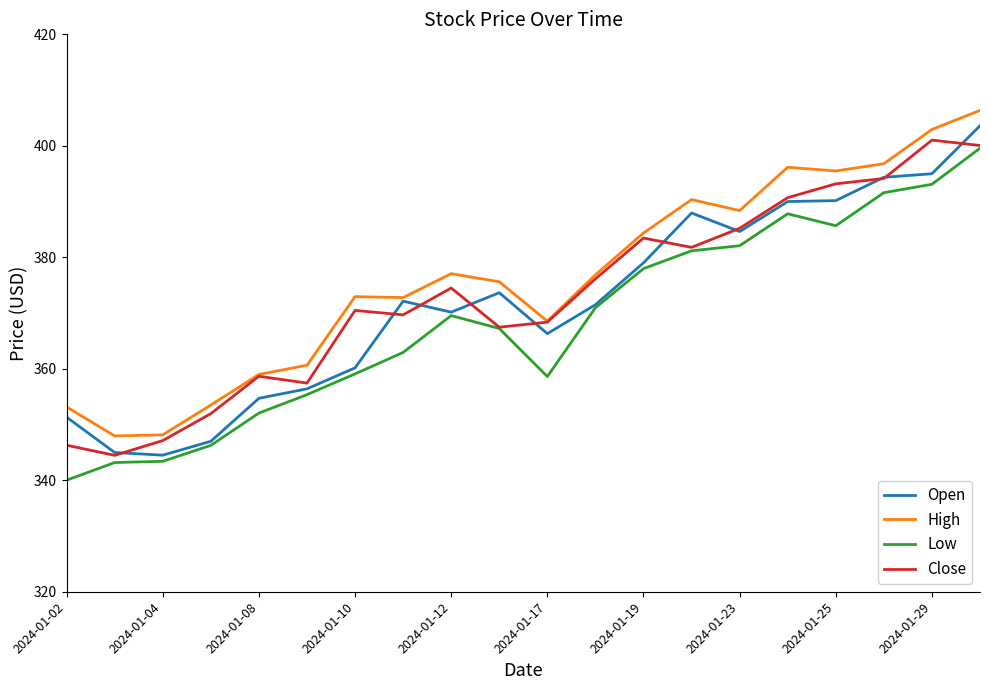

True or false: Low and High intersect in this chart.

False